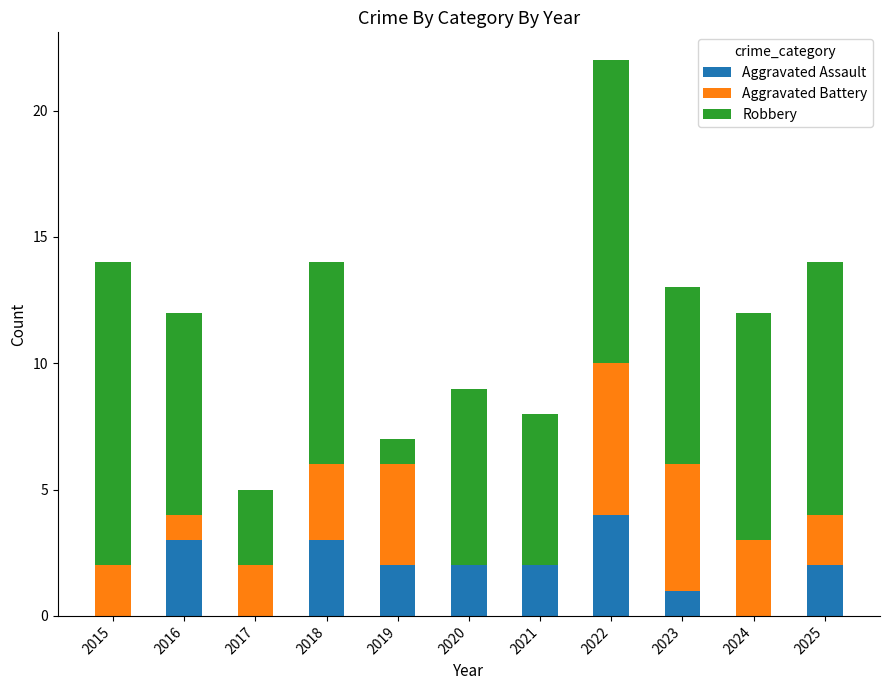

What is the highest value of the Aggravated Assault series?

4